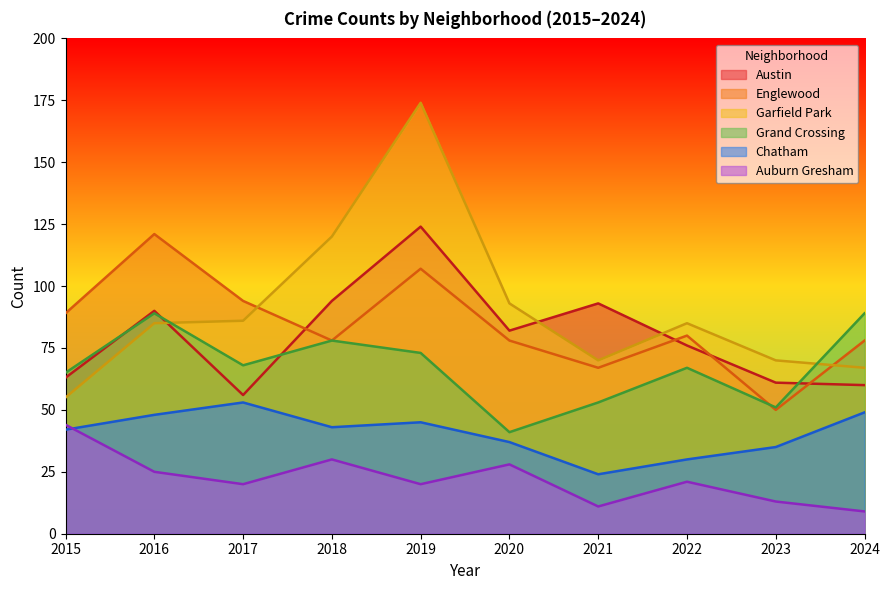

Between which two adjacent categories do Grand Crossing and Garfield Park first intersect?

2016 and 2017